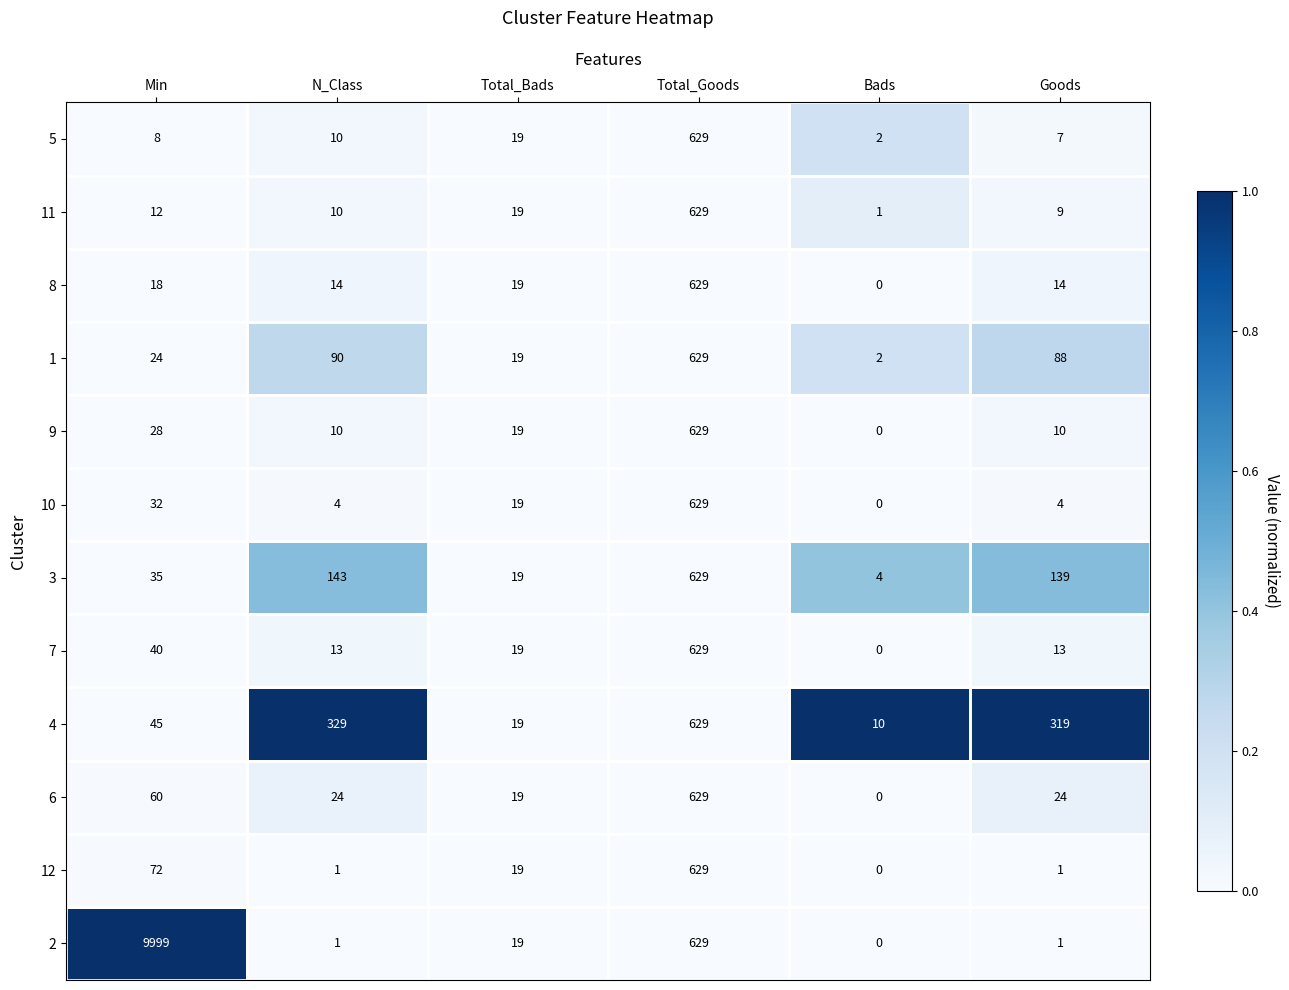

What is the difference between the highest and lowest values at N_Class?

328